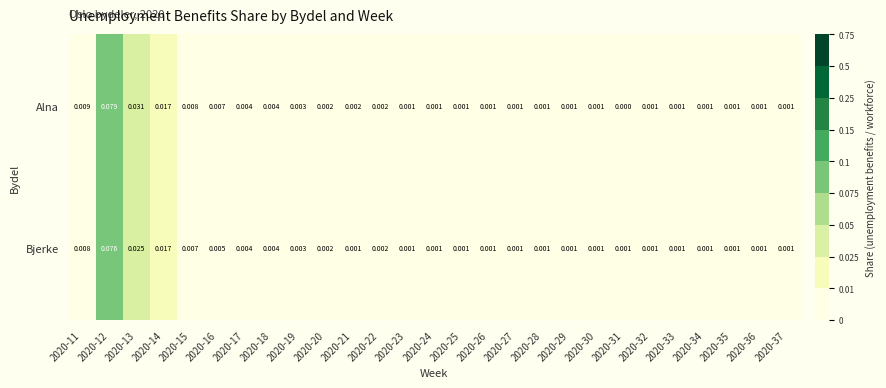

Which series has the widest spread of values?

Alna